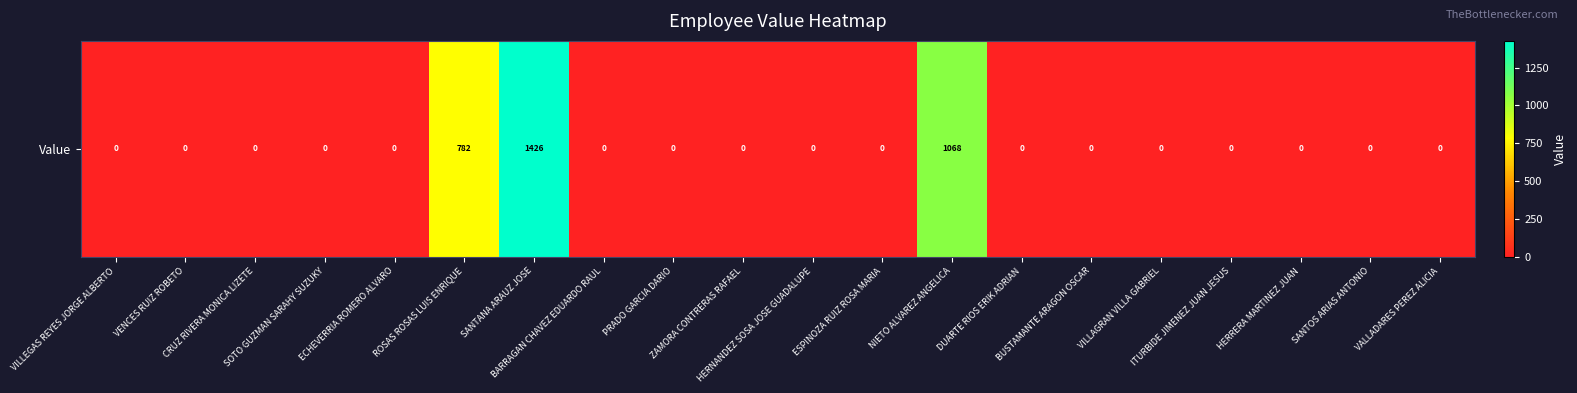

How many values are above zero?

3